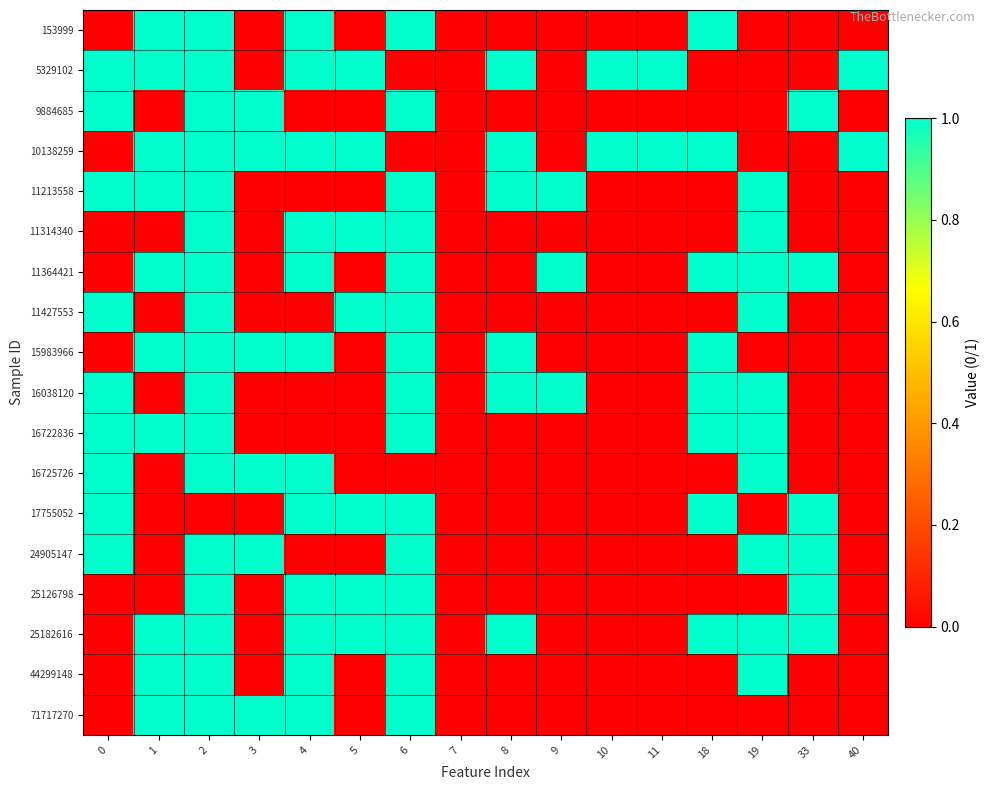

Which category has the highest value across all series?

1